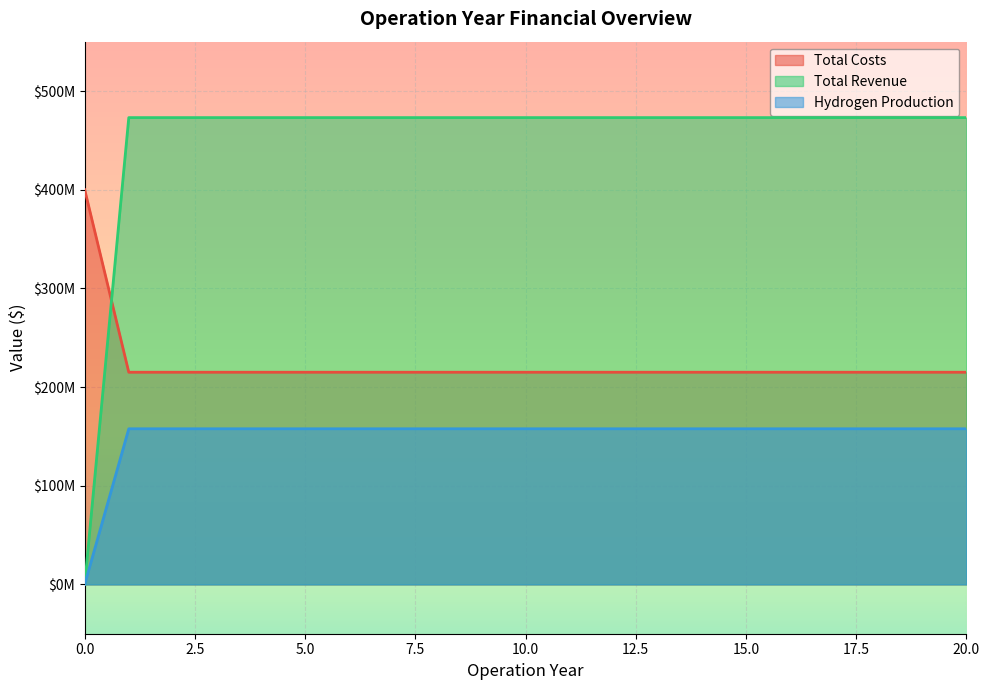

What is the minimum value for Hydrogen Production?

215000000